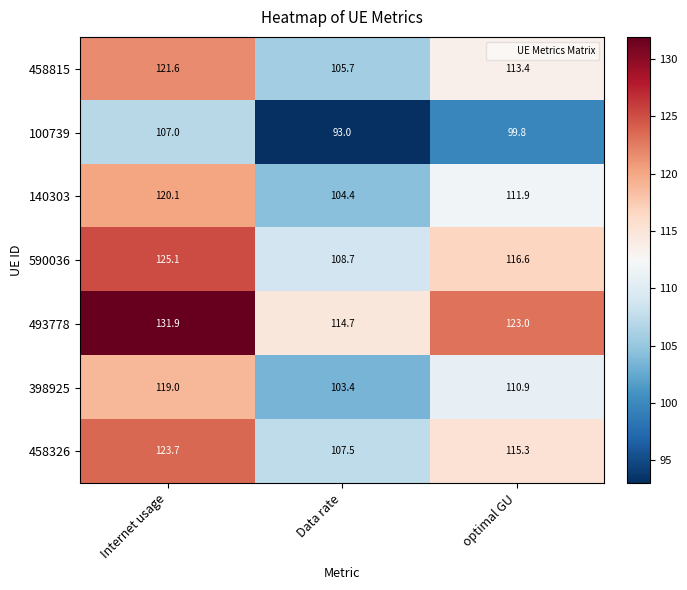

What is the spread (max minus min) of values at Internet usage?

24.9